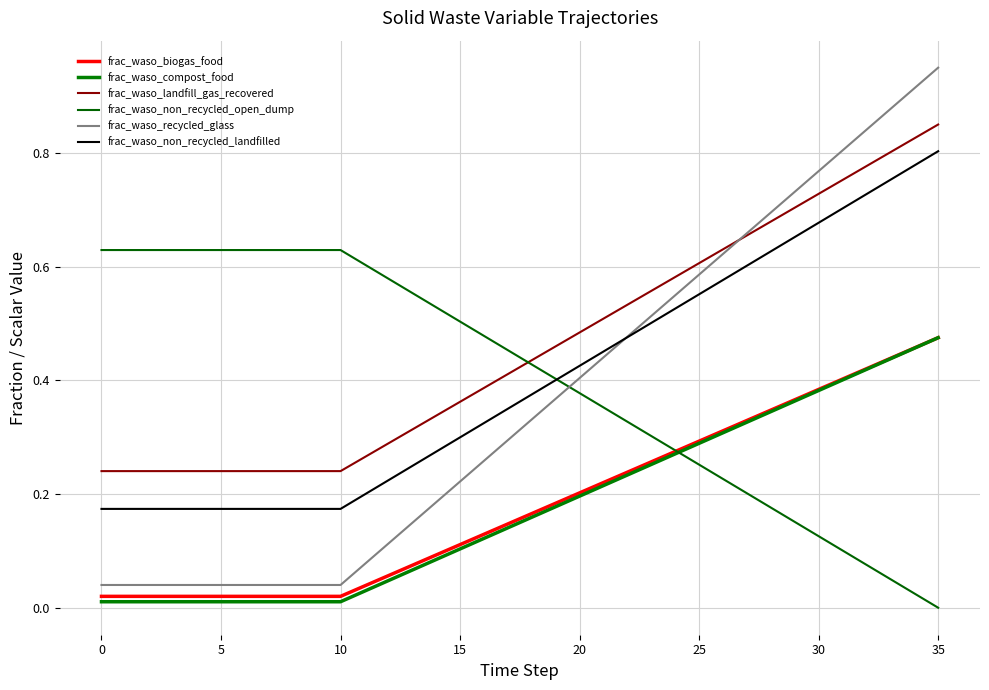

Which series has the widest spread of values?

frac_waso_recycled_glass